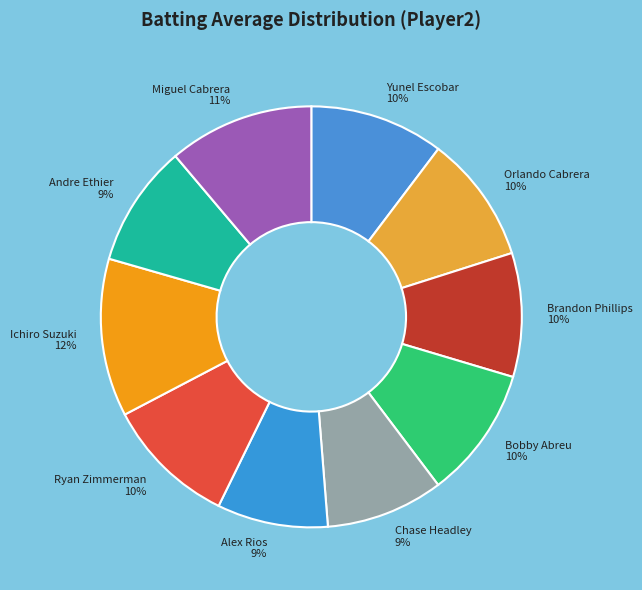

True or false: Andre Ethier accounts for 9% of the total.

True